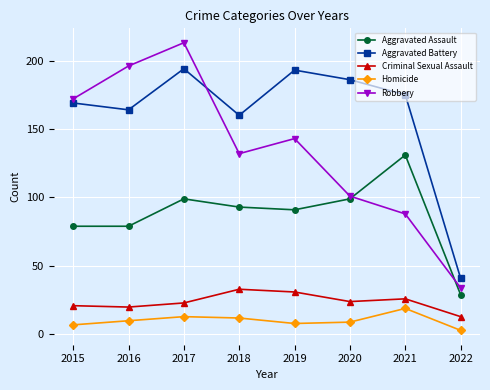

What is the average value of the Aggravated Battery series?

160